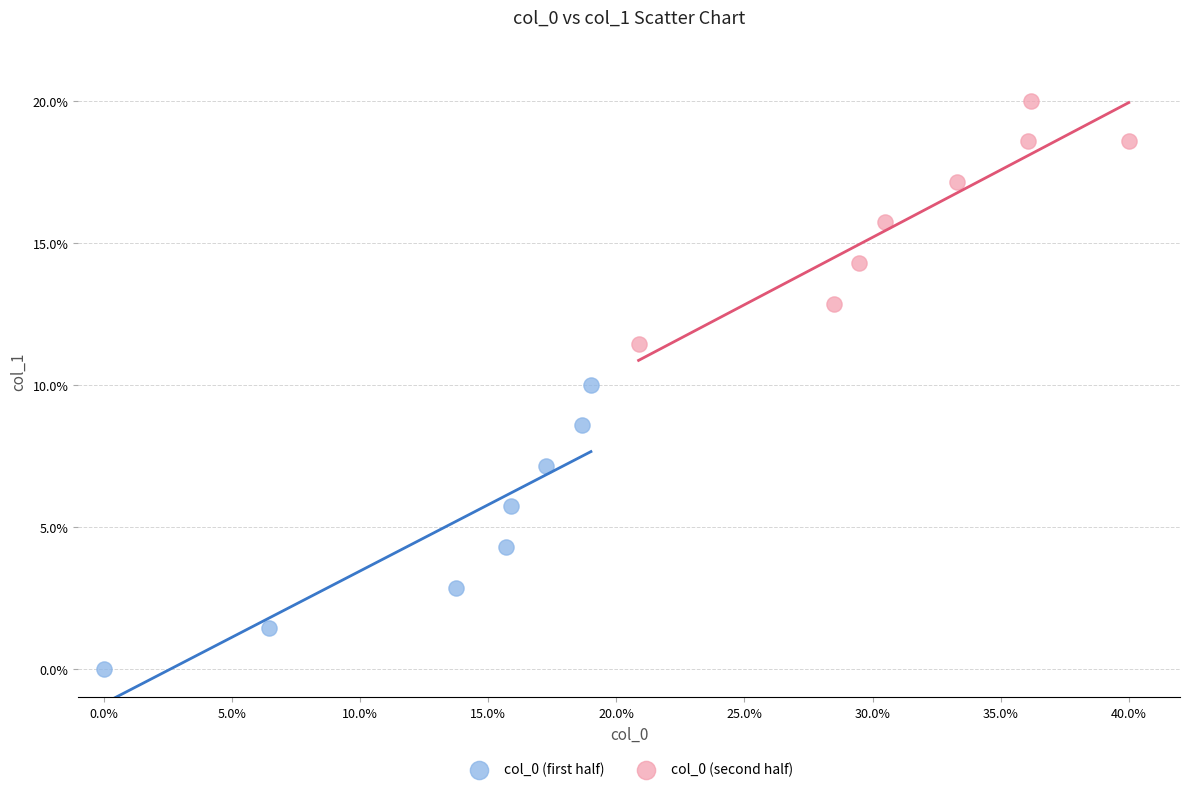

Which series contains the lowest Y value?

col_0 (first half)